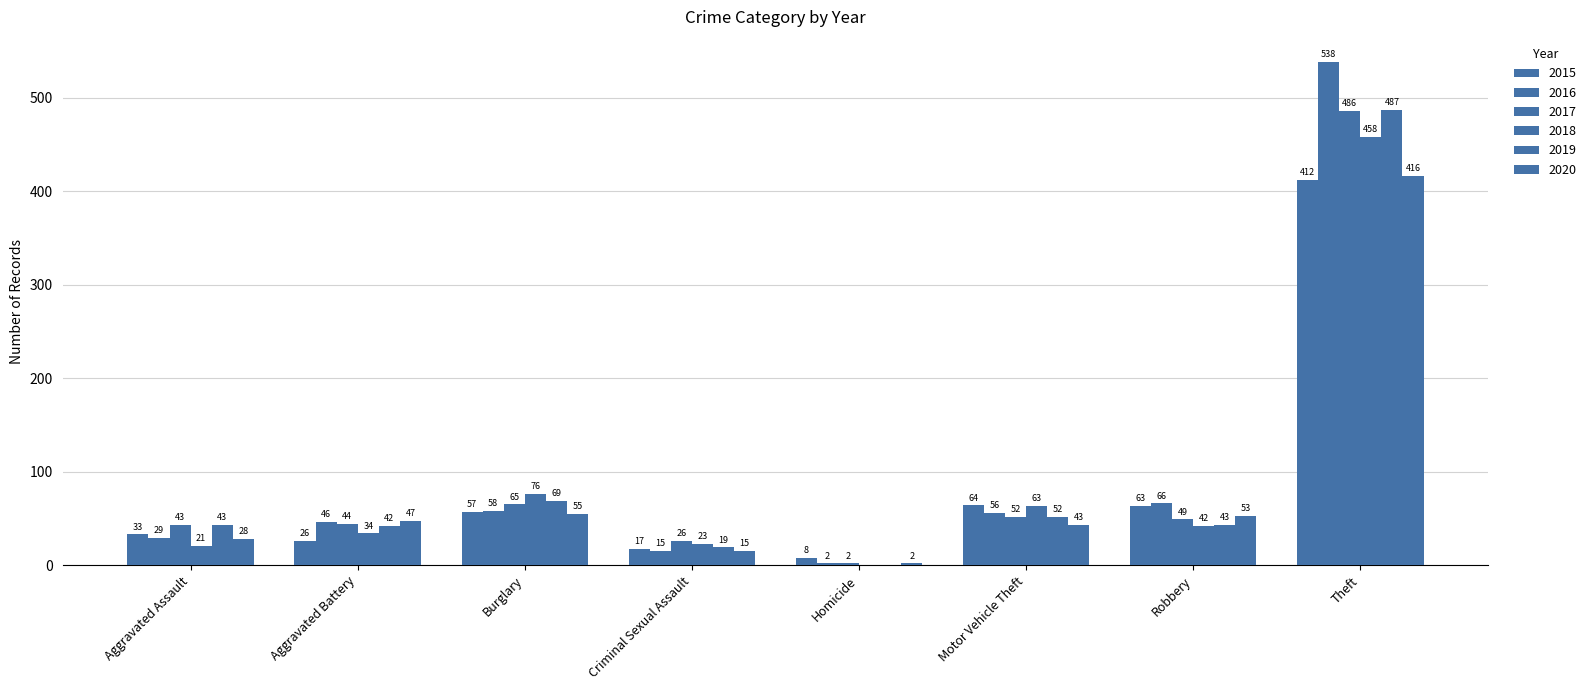

How many groups of bars are there?

8